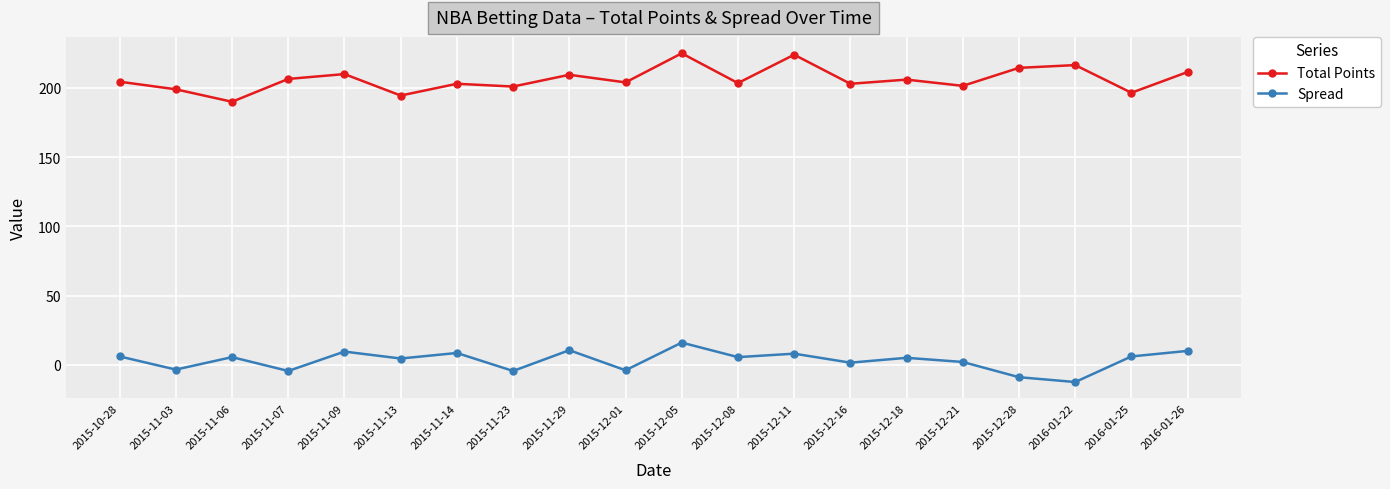

What is the difference between the highest and lowest values at 2015-11-09?

200.5